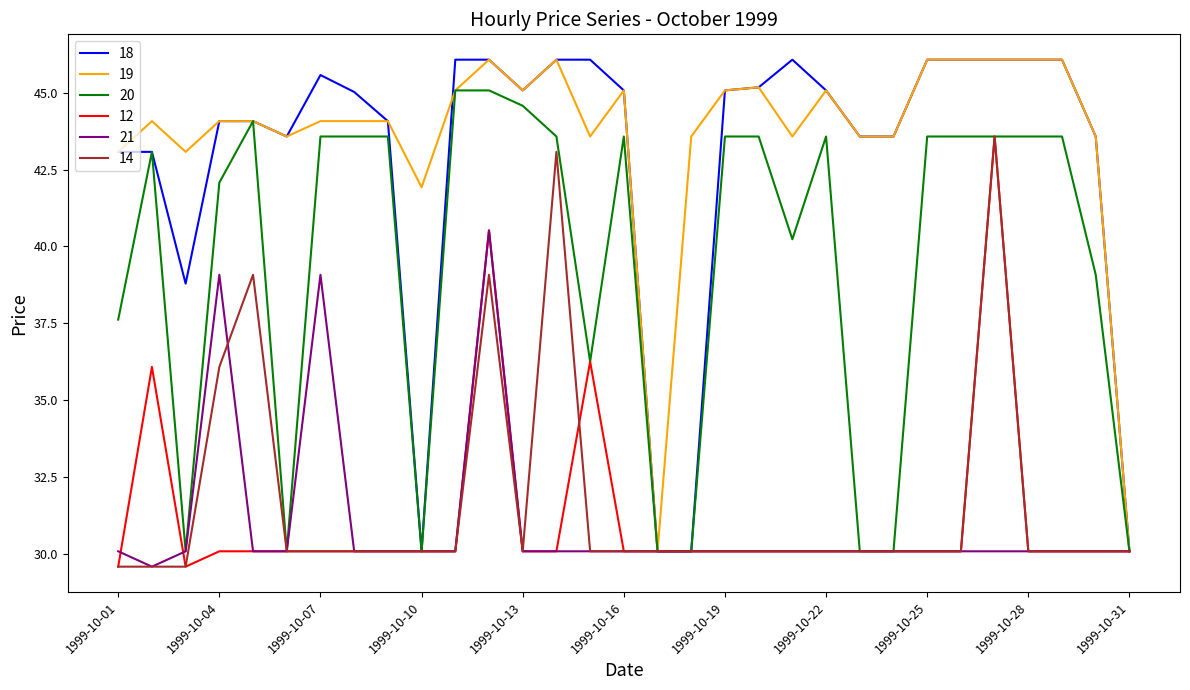

What is the minimum value for 14?

29.6